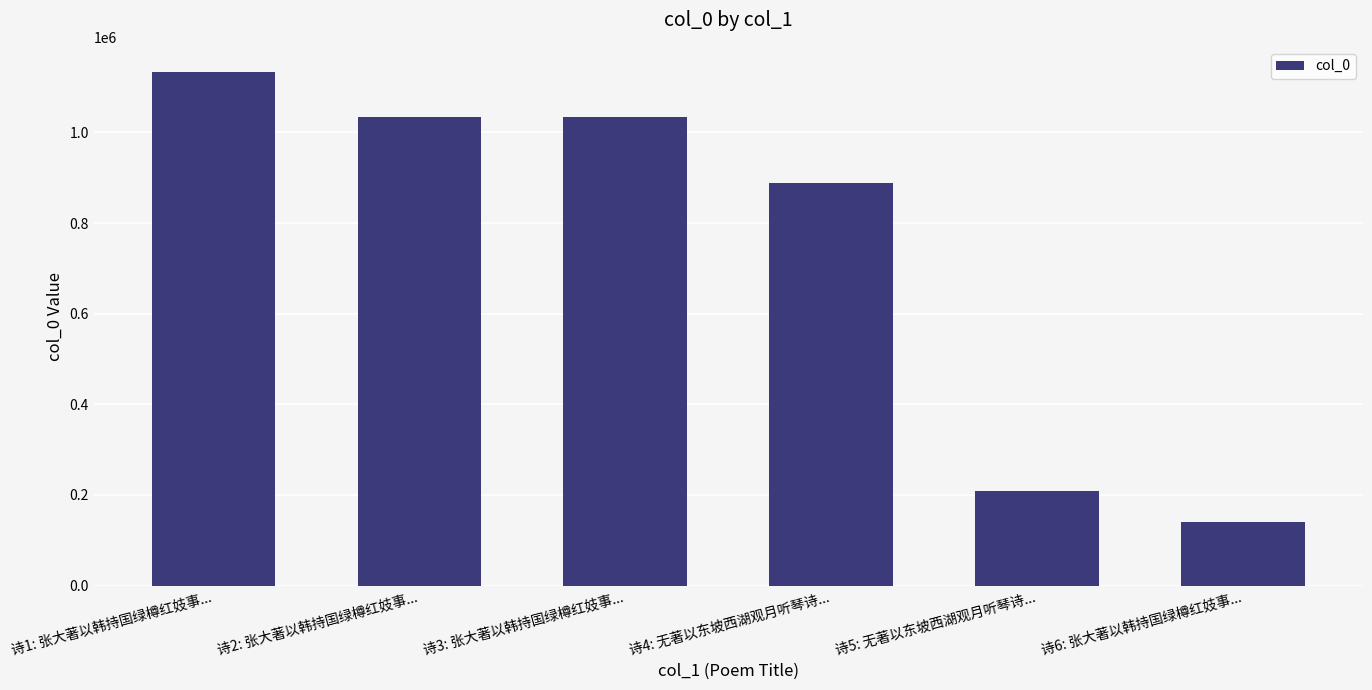

Are the bars horizontal?

No